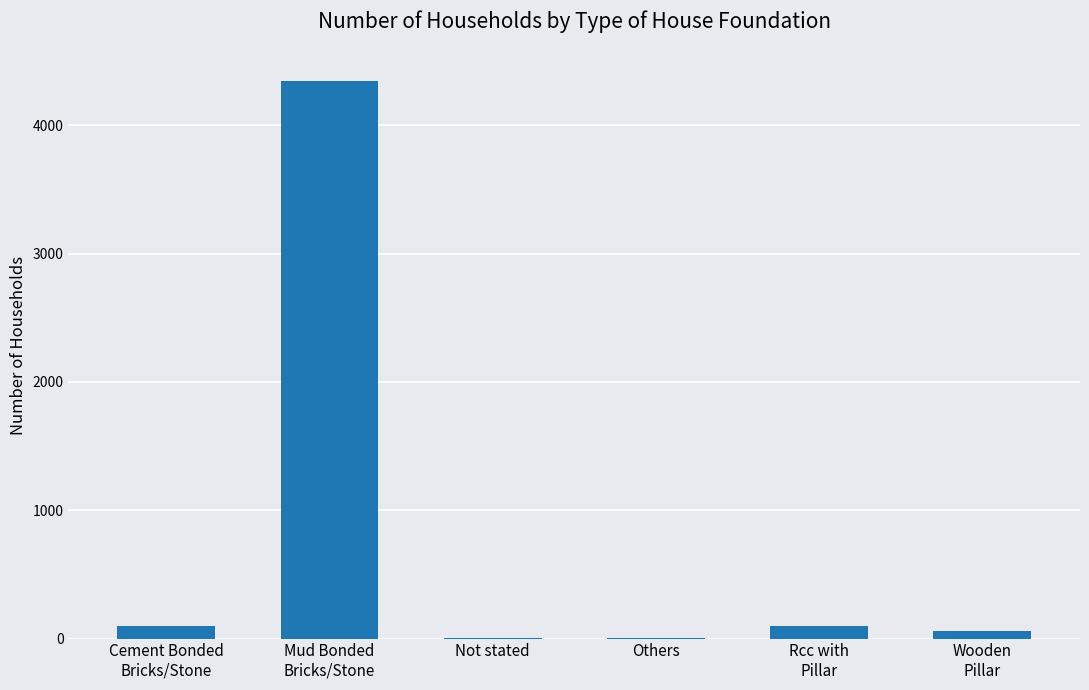

What is the sum of all values?

4626